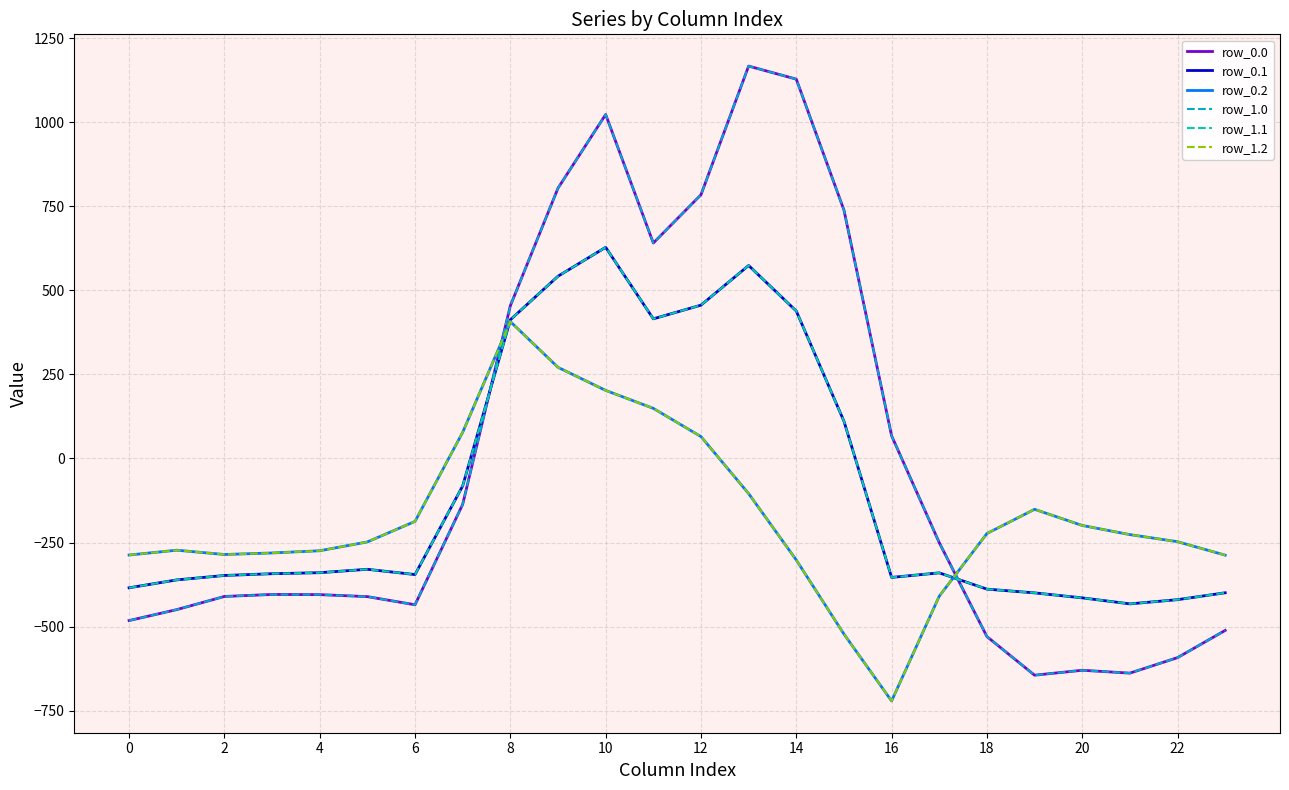

Which series has the largest total across all categories?

row_0.0